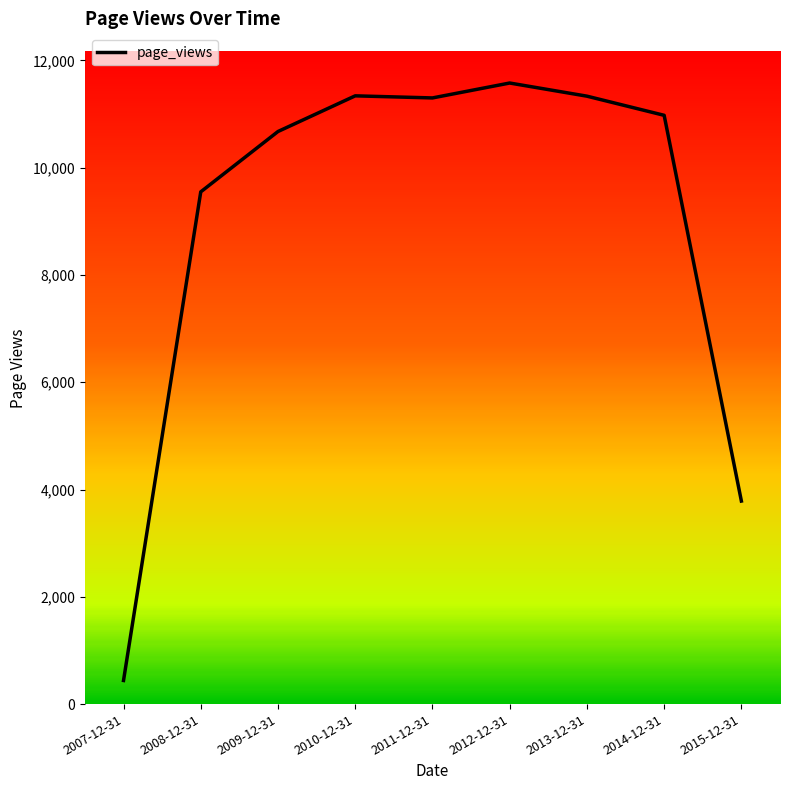

Where is the data nearest to the value 6009?

2015-12-31